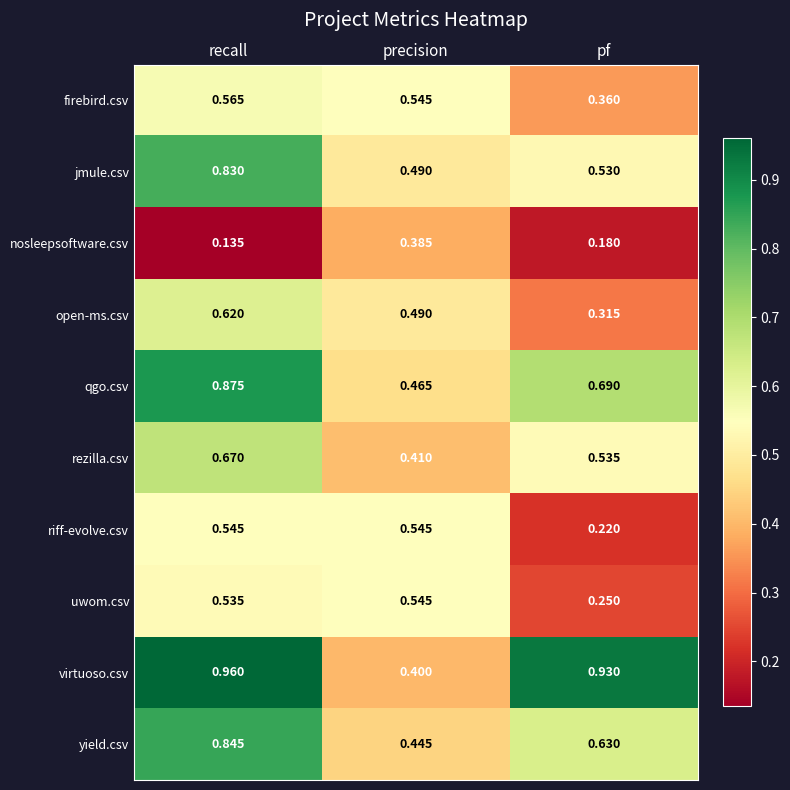

Rank the categories by qgo.csv value from lowest to highest.

precision, pf, recall